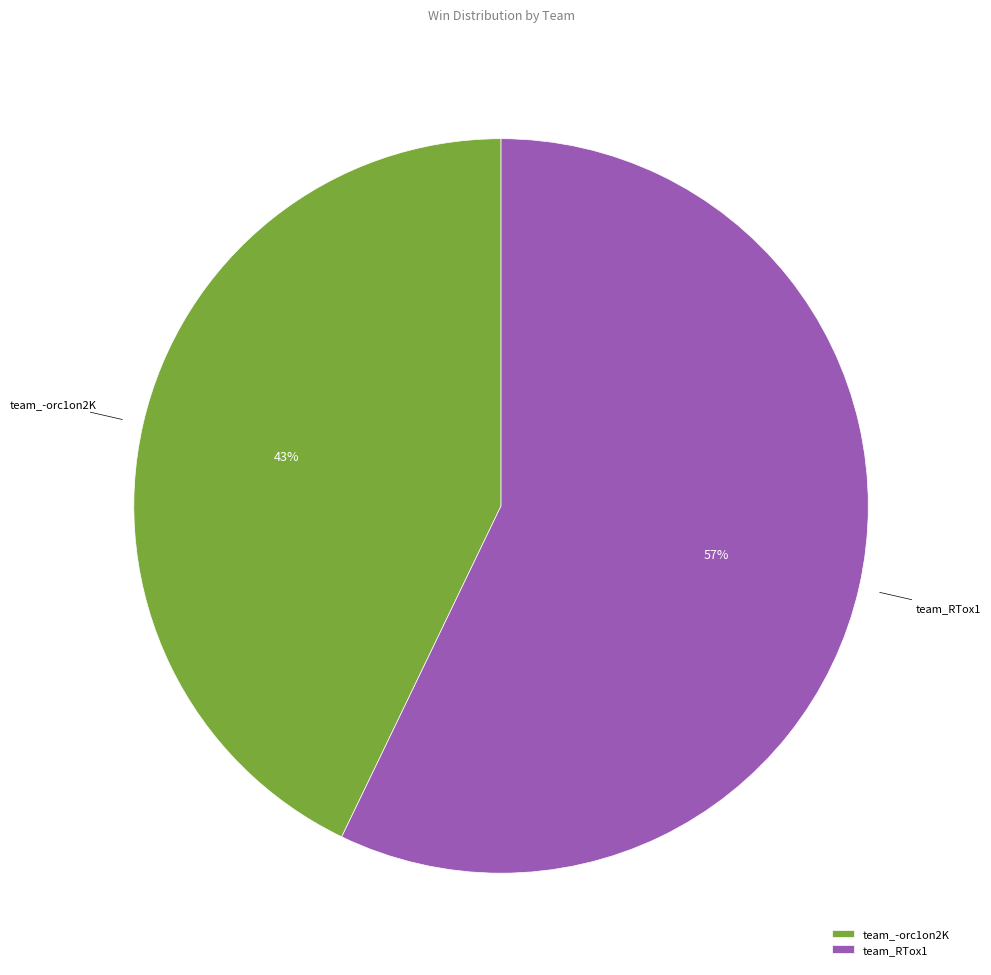

Which category has the smallest portion of the pie?

team_-orc1on2K